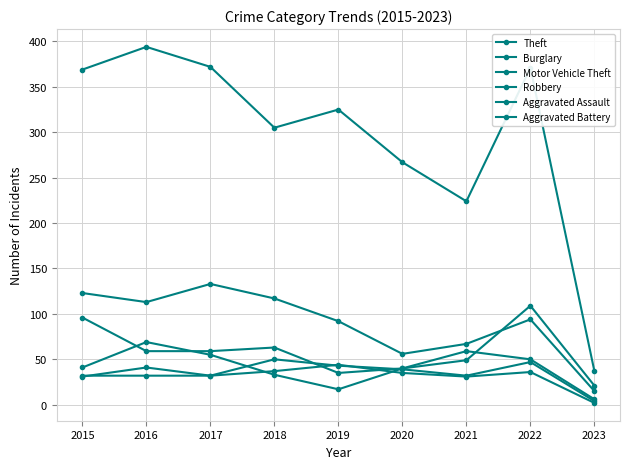

Reading right to left, transcribe all the data shown in this chart.

Theft: 2023=37	2022=371	2021=224	2020=267	2019=325	2018=305	2017=372	2016=394	2015=369
Burglary: 2023=15	2022=94	2021=67	2020=56	2019=92	2018=117	2017=133	2016=113	2015=123
Motor Vehicle Theft: 2023=21	2022=109	2021=49	2020=40	2019=35	2018=63	2017=59	2016=59	2015=96
Robbery: 2023=6	2022=50	2021=59	2020=40	2019=17	2018=33	2017=55	2016=69	2015=41
Aggravated Assault: 2023=4	2022=47	2021=32	2020=39	2019=43	2018=50	2017=32	2016=32	2015=32
Aggravated Battery: 2023=2	2022=36	2021=31	2020=35	2019=44	2018=37	2017=32	2016=41	2015=31